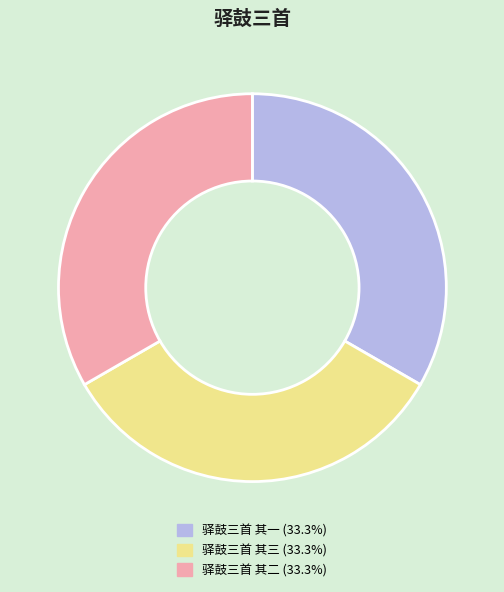

Is 驿鼓三首 其二 the majority of the pie?

No